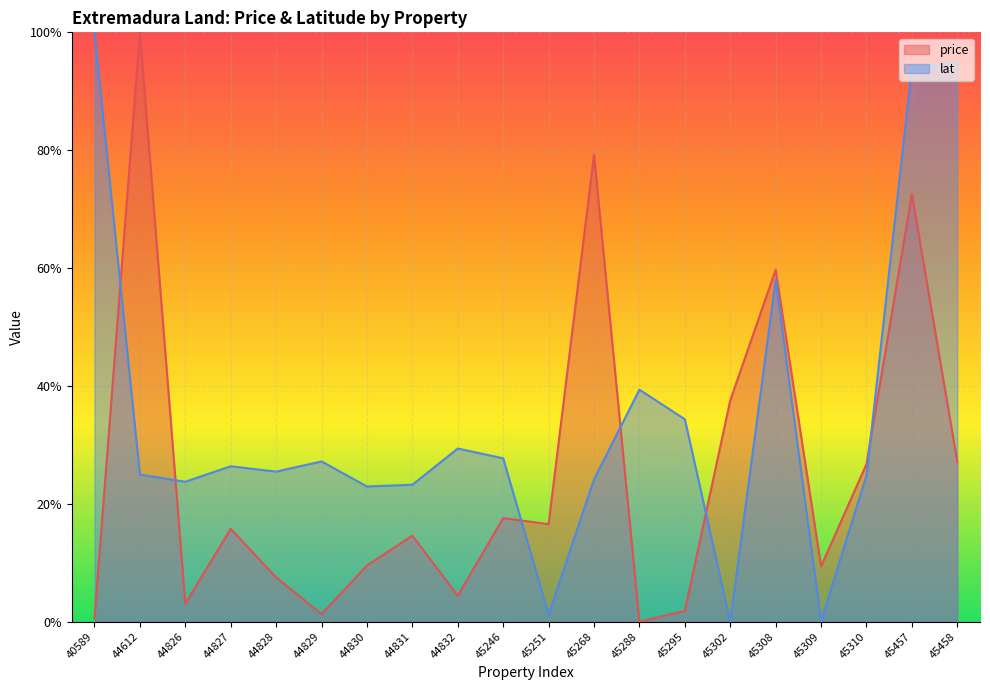

What is the spread (max minus min) of values at 45458?

0.7